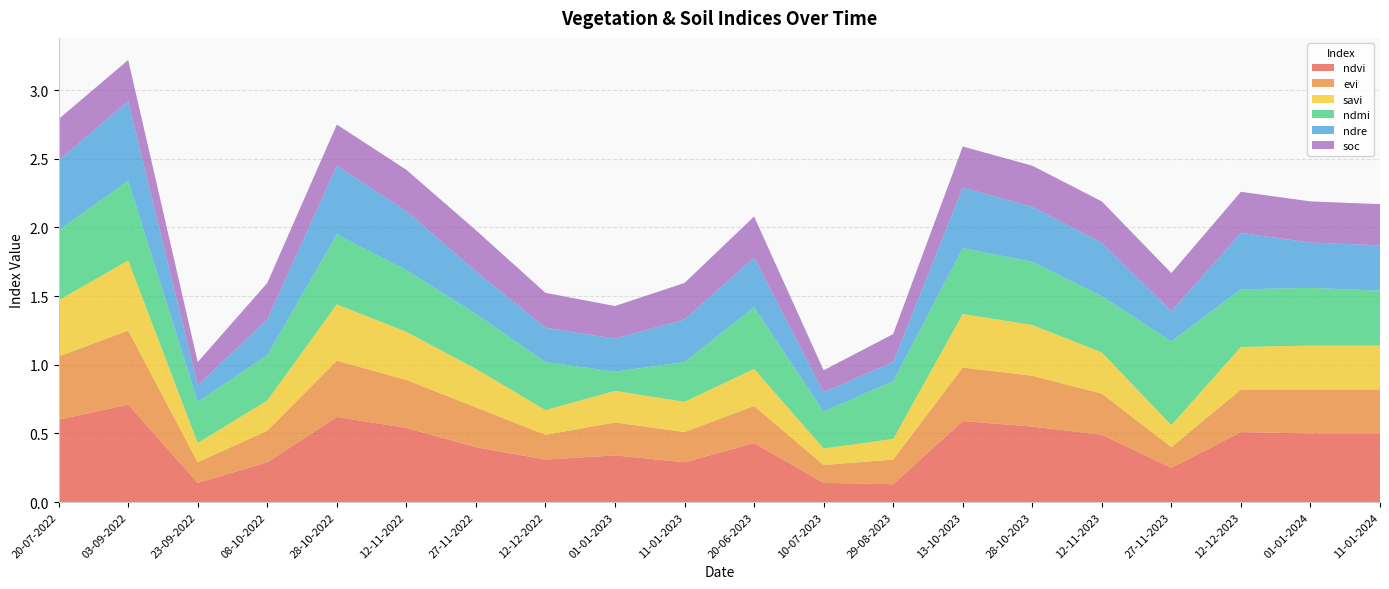

Reading left to right, transcribe all the data shown in this chart.

ndvi: 0.6	0.7	0.1	0.3	0.6	0.5	0.4	0.3	0.3	0.3	0.4	0.1	0.1	0.6	0.6	0.5	0.2	0.5	0.5	0.5
evi: 0.5	0.5	0.1	0.2	0.4	0.3	0.3	0.2	0.2	0.2	0.3	0.1	0.2	0.4	0.4	0.3	0.1	0.3	0.3	0.3
savi: 0.4	0.5	0.1	0.2	0.4	0.3	0.3	0.2	0.2	0.2	0.3	0.1	0.1	0.4	0.4	0.3	0.2	0.3	0.3	0.3
ndmi: 0.5	0.6	0.3	0.3	0.5	0.5	0.4	0.3	0.1	0.3	0.5	0.3	0.4	0.5	0.5	0.4	0.6	0.4	0.4	0.4
ndre: 0.5	0.6	0.1	0.3	0.5	0.4	0.3	0.2	0.2	0.3	0.4	0.1	0.1	0.4	0.4	0.4	0.2	0.4	0.3	0.3
soc: 0.3	0.3	0.2	0.3	0.3	0.3	0.3	0.3	0.2	0.3	0.3	0.2	0.2	0.3	0.3	0.3	0.3	0.3	0.3	0.3